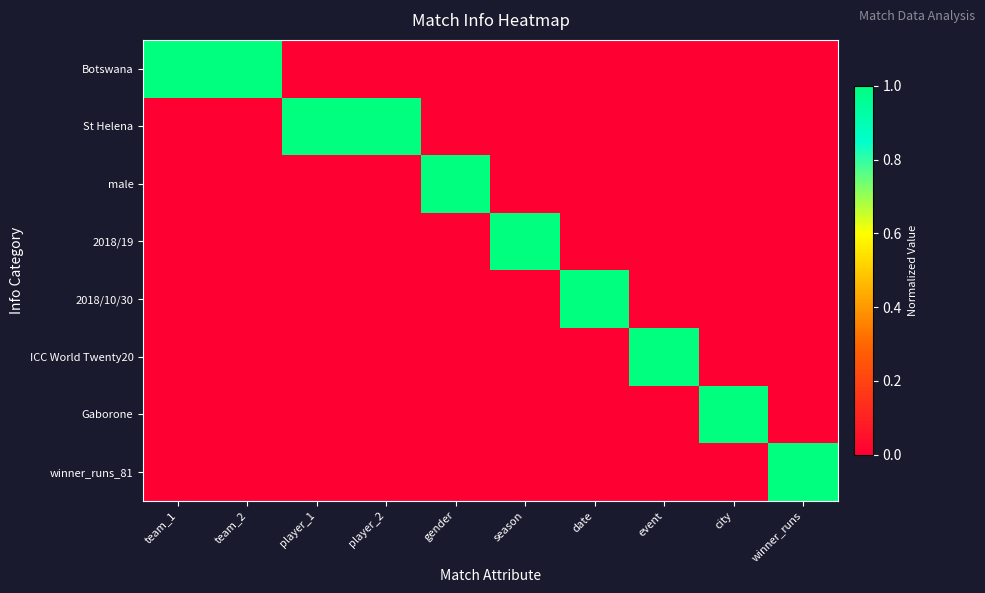

Reading left to right, transcribe all the data shown in this chart.

Botswana: team_1=1	team_2=1	player_1=0	player_2=0	gender=0	season=0	date=0	event=0	city=0	winner_runs=0
St Helena: team_1=0	team_2=0	player_1=1	player_2=1	gender=0	season=0	date=0	event=0	city=0	winner_runs=0
male: team_1=0	team_2=0	player_1=0	player_2=0	gender=1	season=0	date=0	event=0	city=0	winner_runs=0
2018/19: team_1=0	team_2=0	player_1=0	player_2=0	gender=0	season=1	date=0	event=0	city=0	winner_runs=0
2018/10/30: team_1=0	team_2=0	player_1=0	player_2=0	gender=0	season=0	date=1	event=0	city=0	winner_runs=0
ICC World Twenty20: team_1=0	team_2=0	player_1=0	player_2=0	gender=0	season=0	date=0	event=1	city=0	winner_runs=0
Gaborone: team_1=0	team_2=0	player_1=0	player_2=0	gender=0	season=0	date=0	event=0	city=1	winner_runs=0
winner_runs_81: team_1=0	team_2=0	player_1=0	player_2=0	gender=0	season=0	date=0	event=0	city=0	winner_runs=1